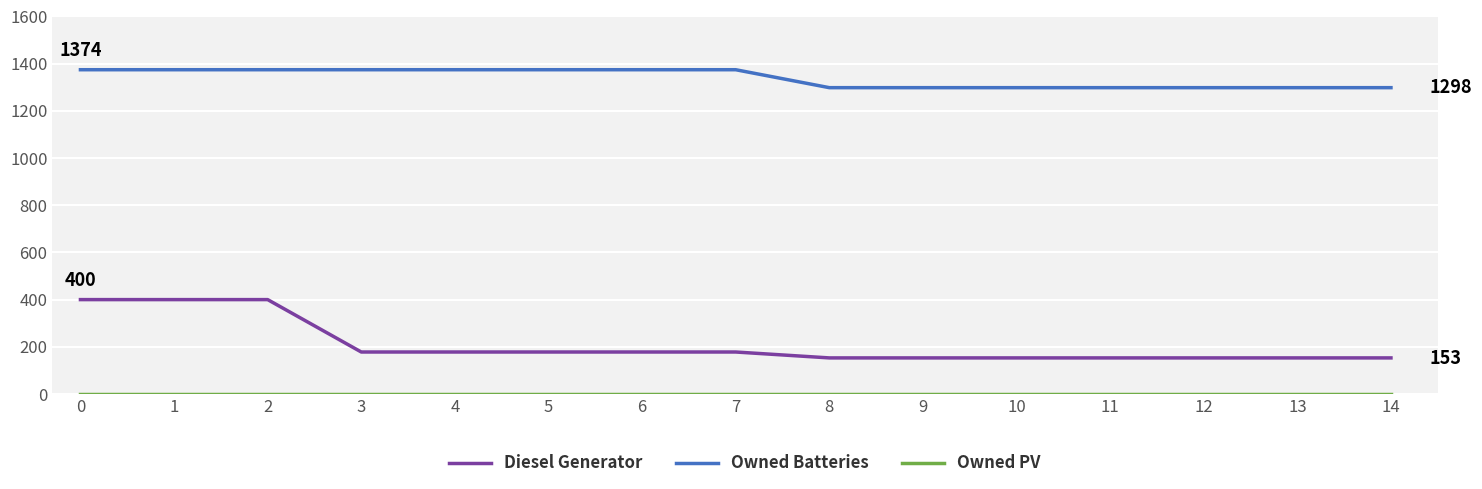

Which series has the largest total across all categories?

Owned Batteries